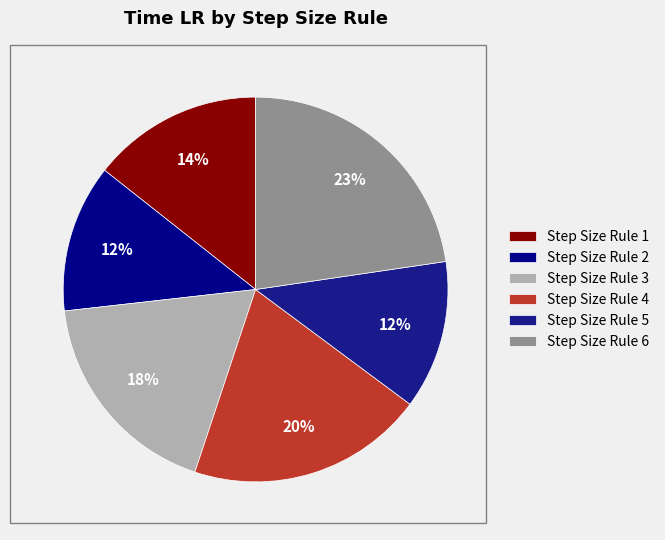

Is there a majority slice in this chart?

No